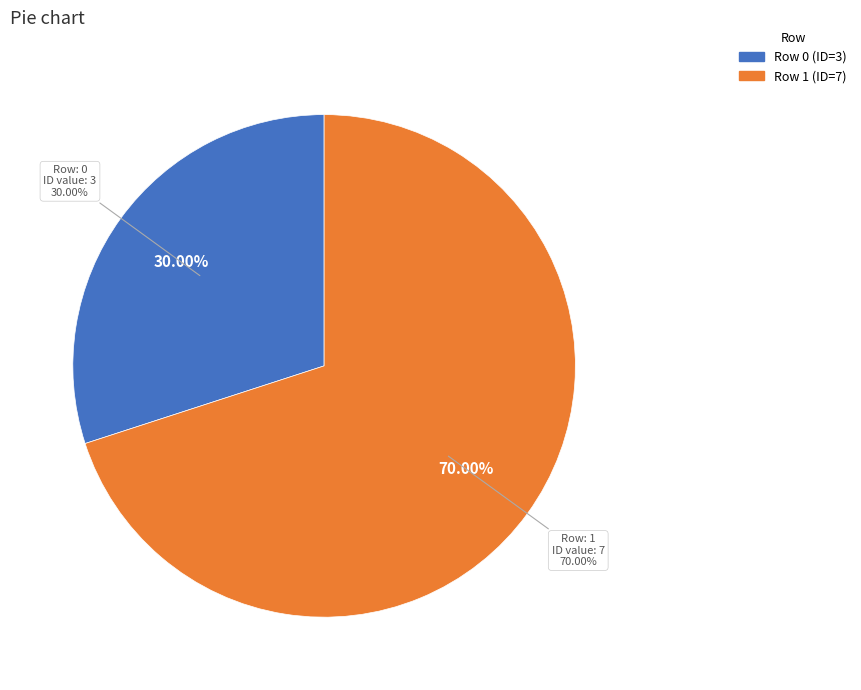

Is the sum of 0 and 1 greater than half?

Yes